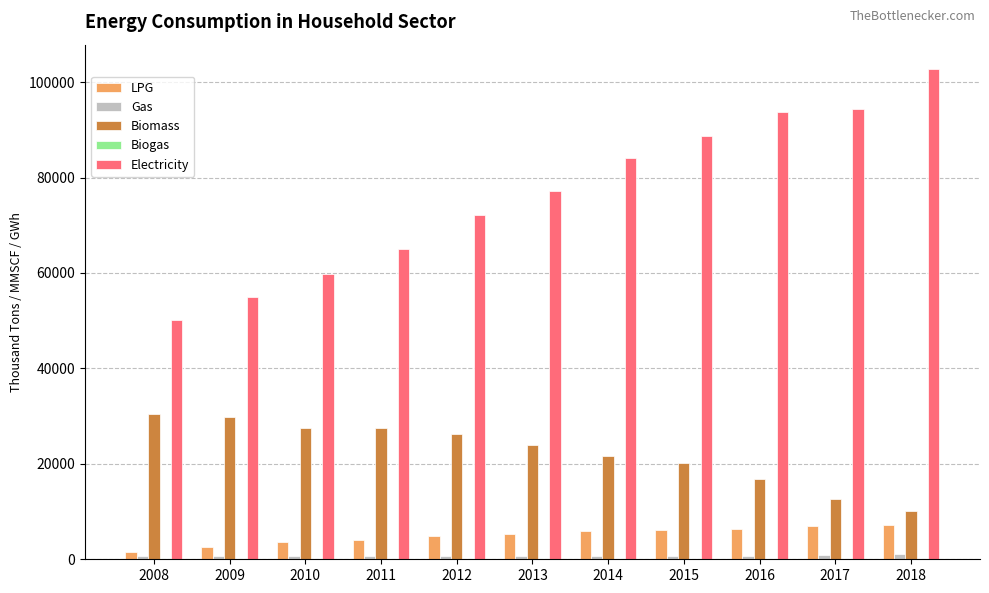

Which series changed the most between 2009 and 2017?

Electricity